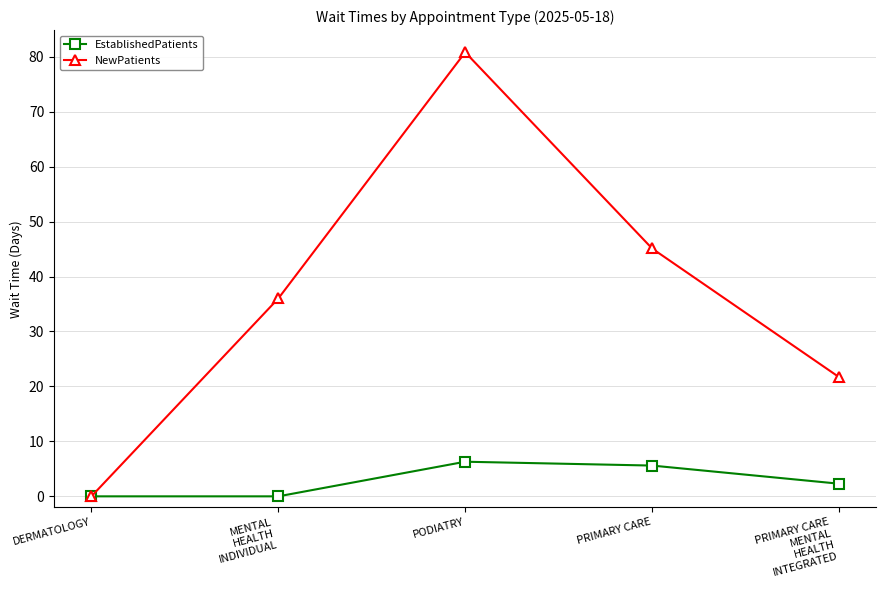

Rank the series by their maximum value, from highest to lowest.

NewPatients, EstablishedPatients